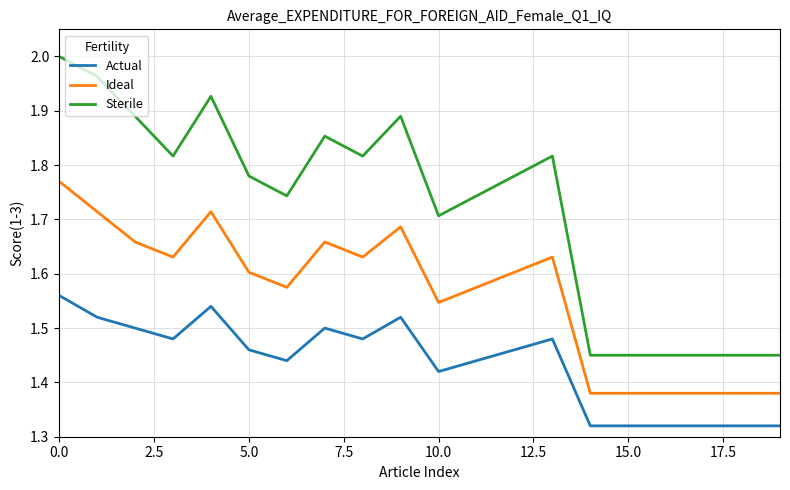

List the series in order of their overall mean, lowest first.

Actual, Ideal, Sterile